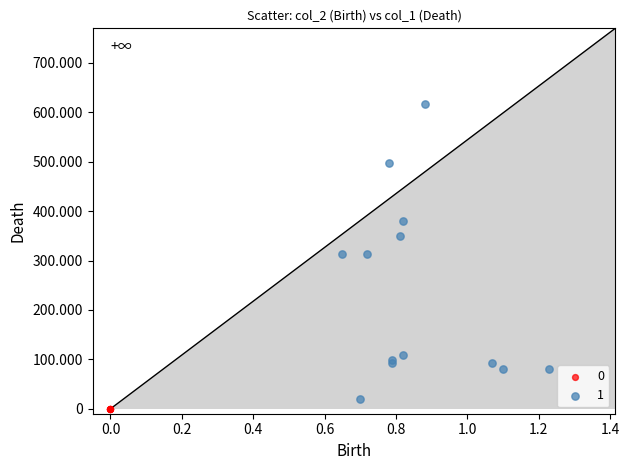

What are all the series names shown in the legend?

0, 1